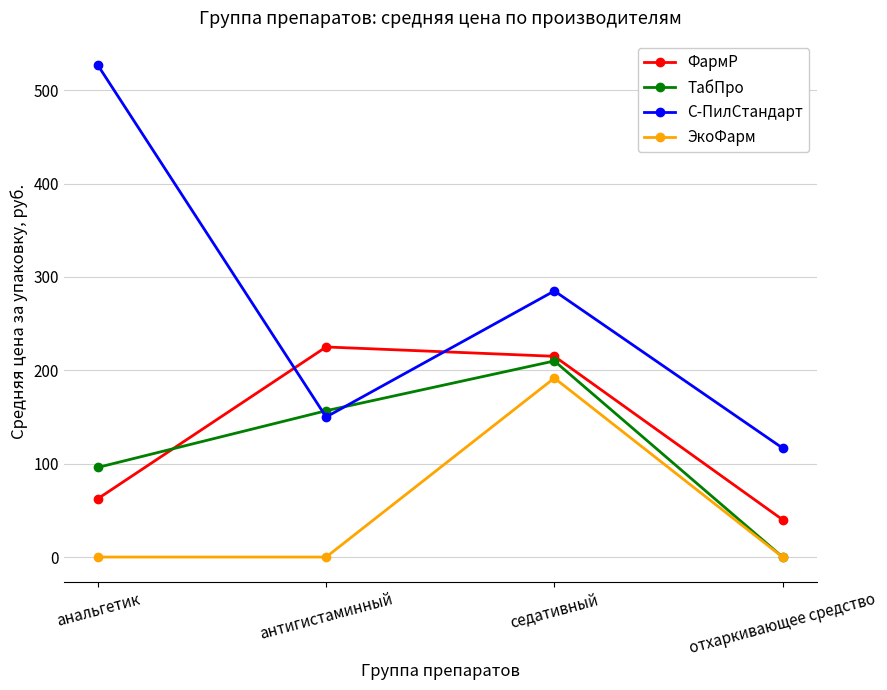

How many lines are shown in the chart?

4